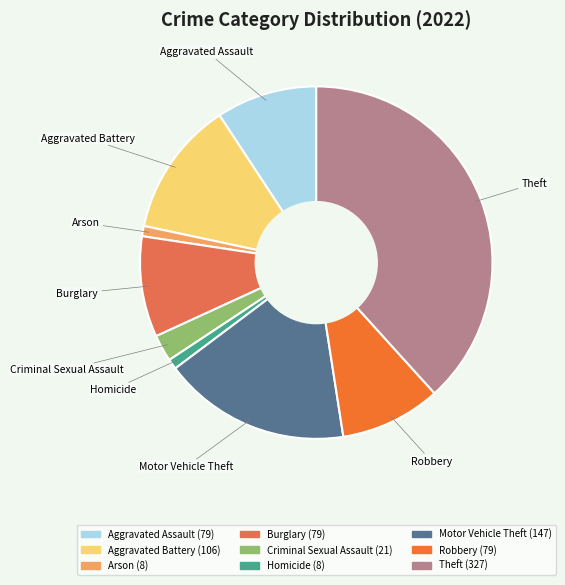

Between Burglary and Aggravated Battery, which is larger?

Aggravated Battery